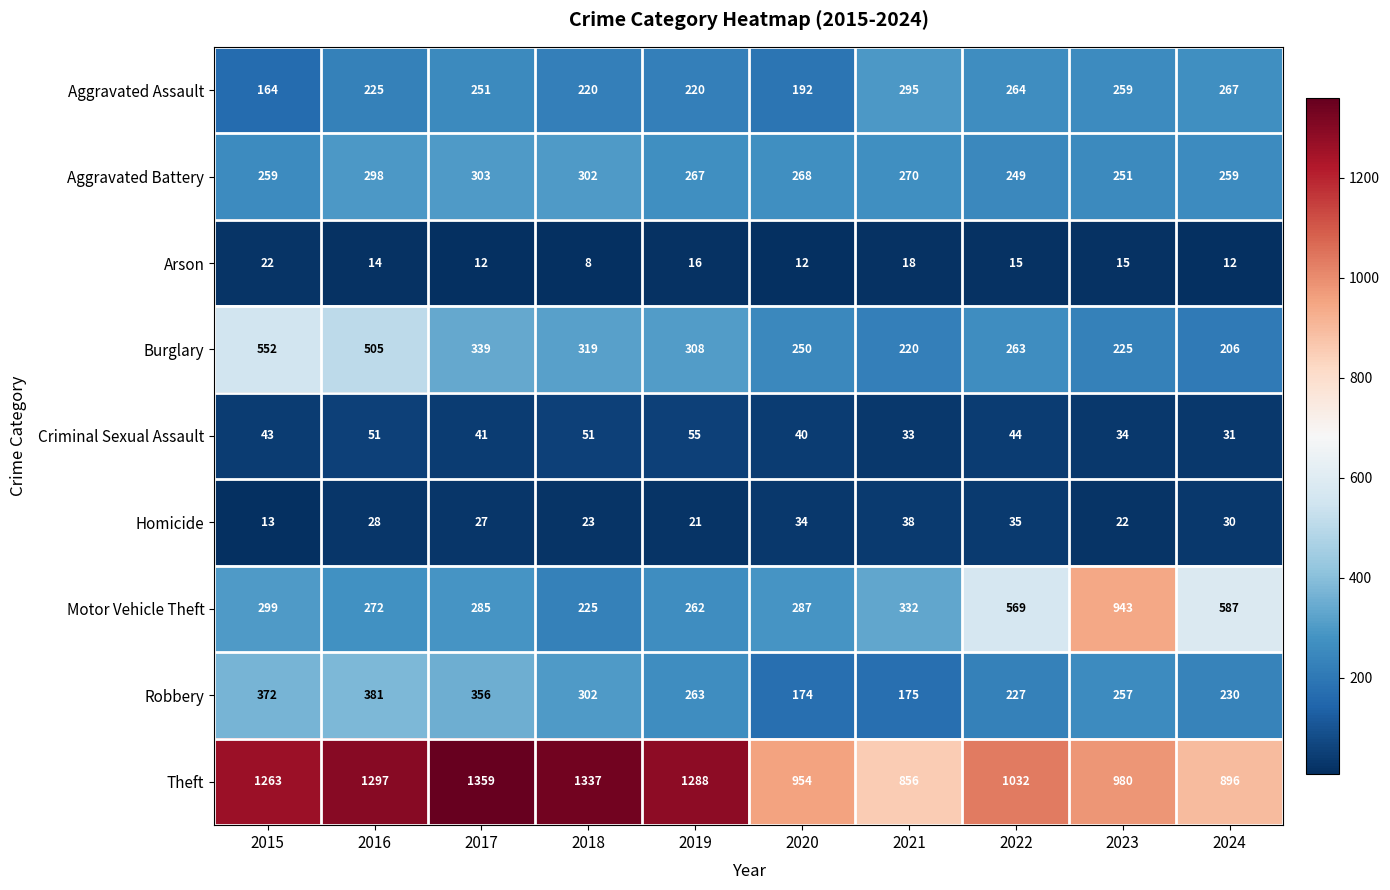

What is the minimum value shown in the chart?

8